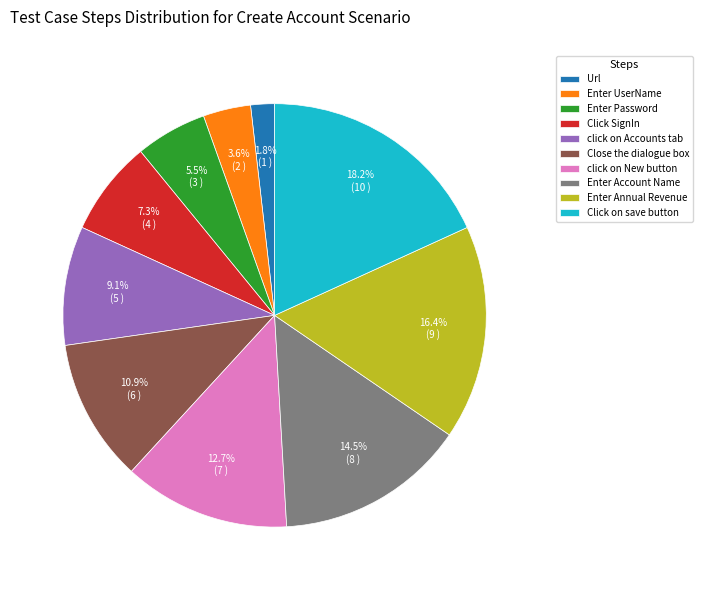

How many slices are in this pie chart?

10